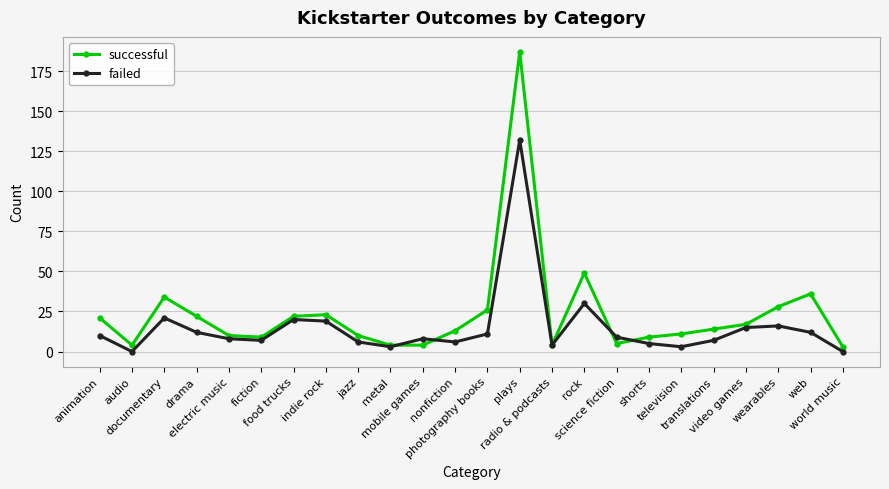

How many lines are shown in the chart?

2